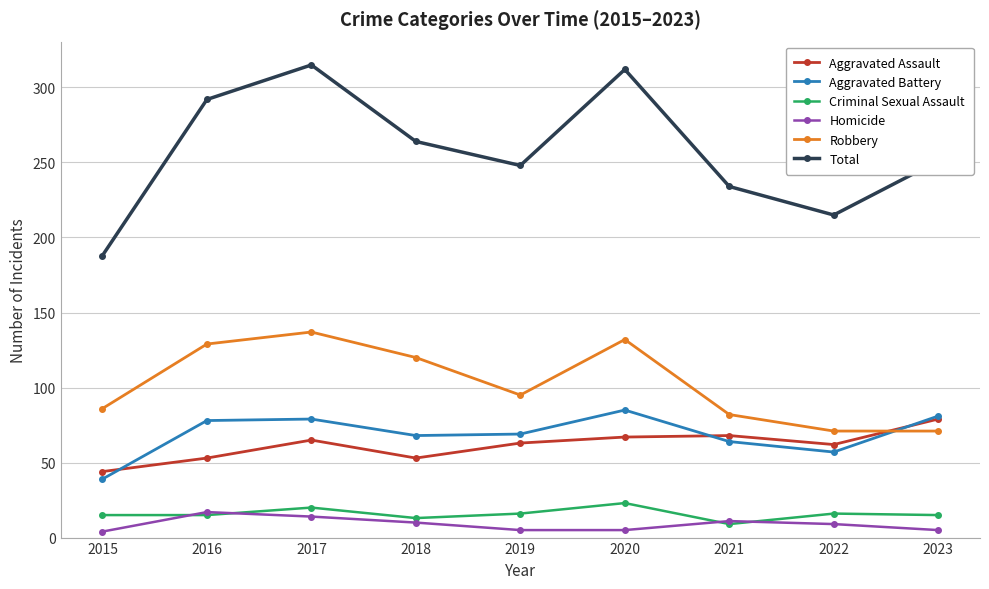

What is the value of the Aggravated Battery point at the 8th from the left?

57